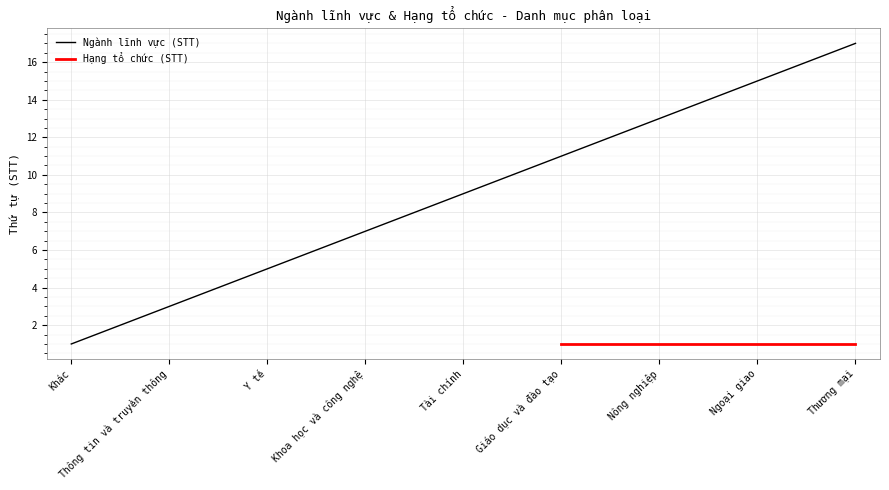

Where is the data nearest to the value 9?

Tài chính